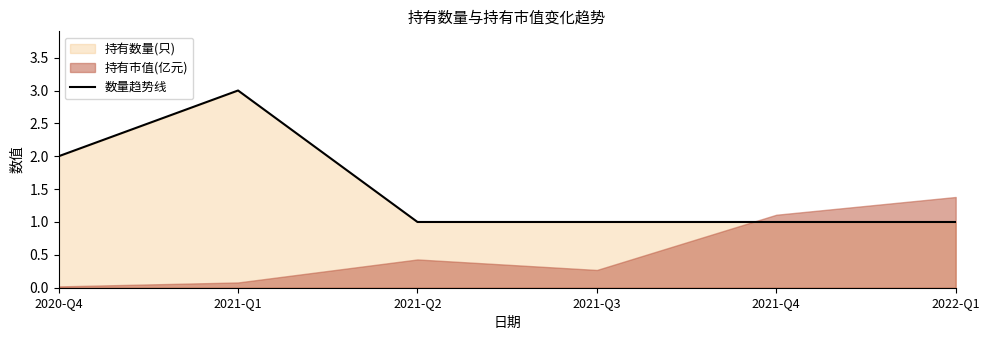

List the labels in order of value, largest first.

2021-Q1, 2020-Q4, 2021-Q2, 2021-Q3, 2021-Q4, 2022-Q1